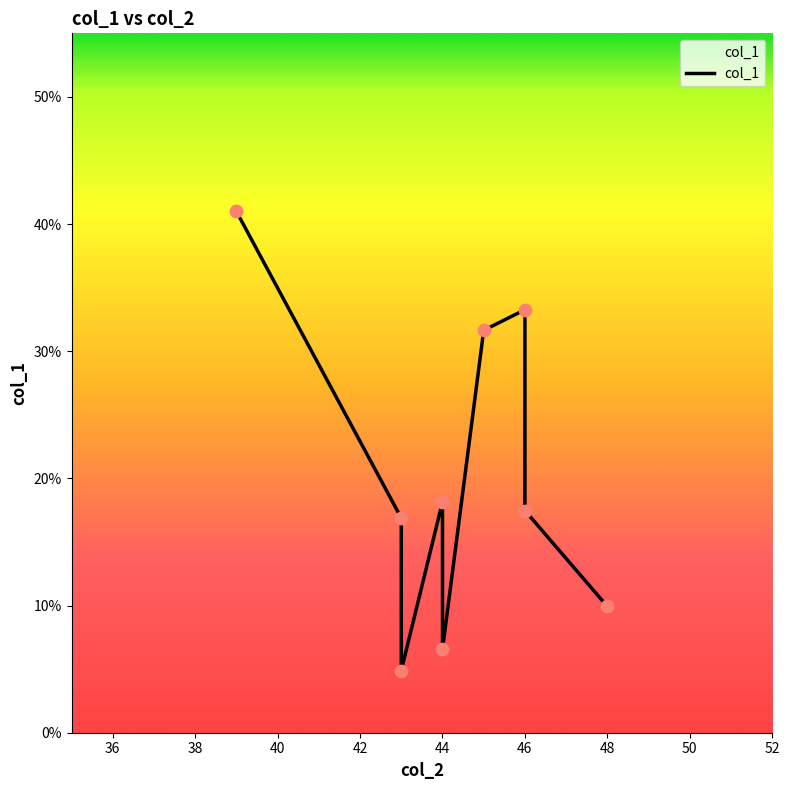

Which has a higher value, 38 or 50?

50